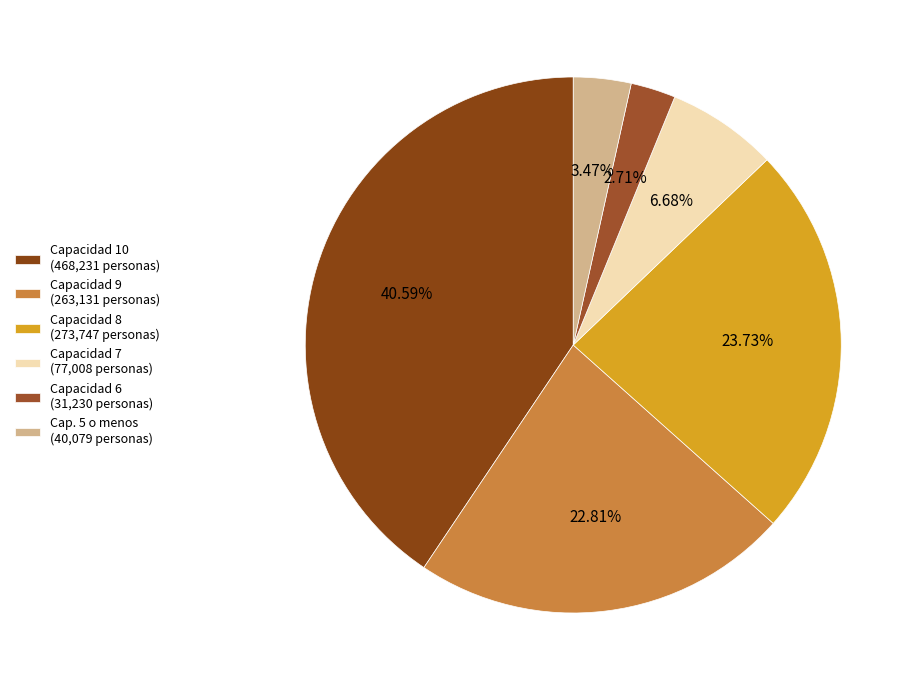

Which slice is the smallest?

Capacidad 6 (31,230 personas)